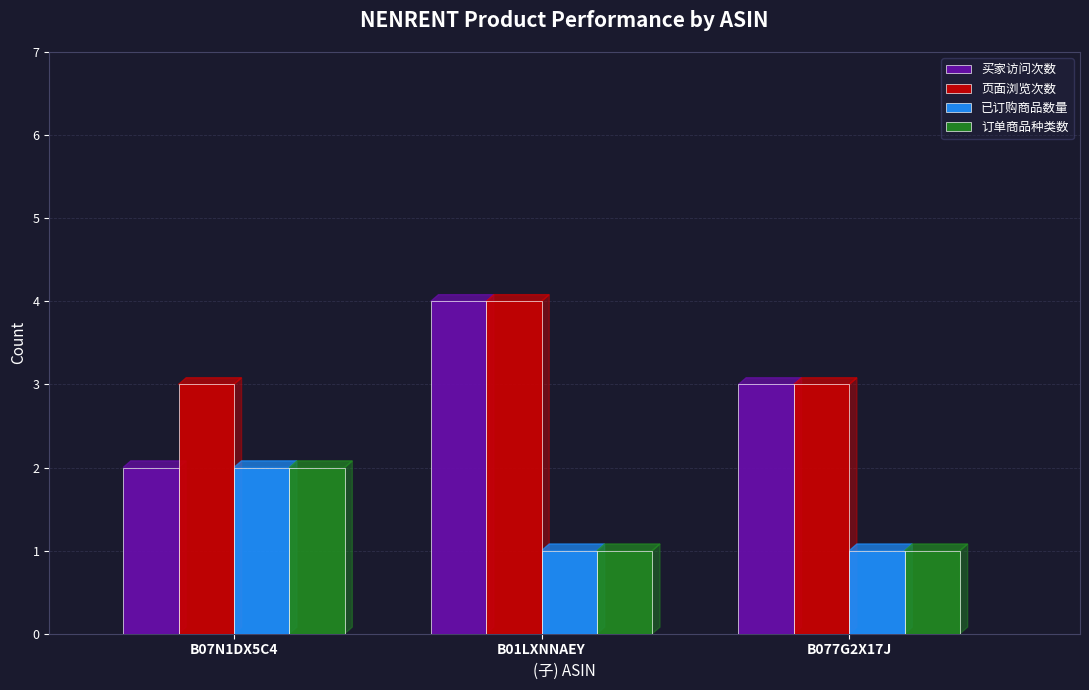

What position from the left is B077G2X17J?

3